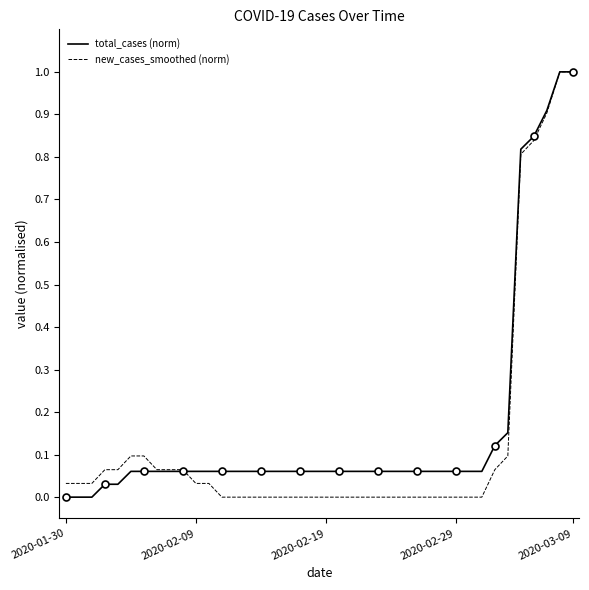

Count the number of data series in this chart.

2